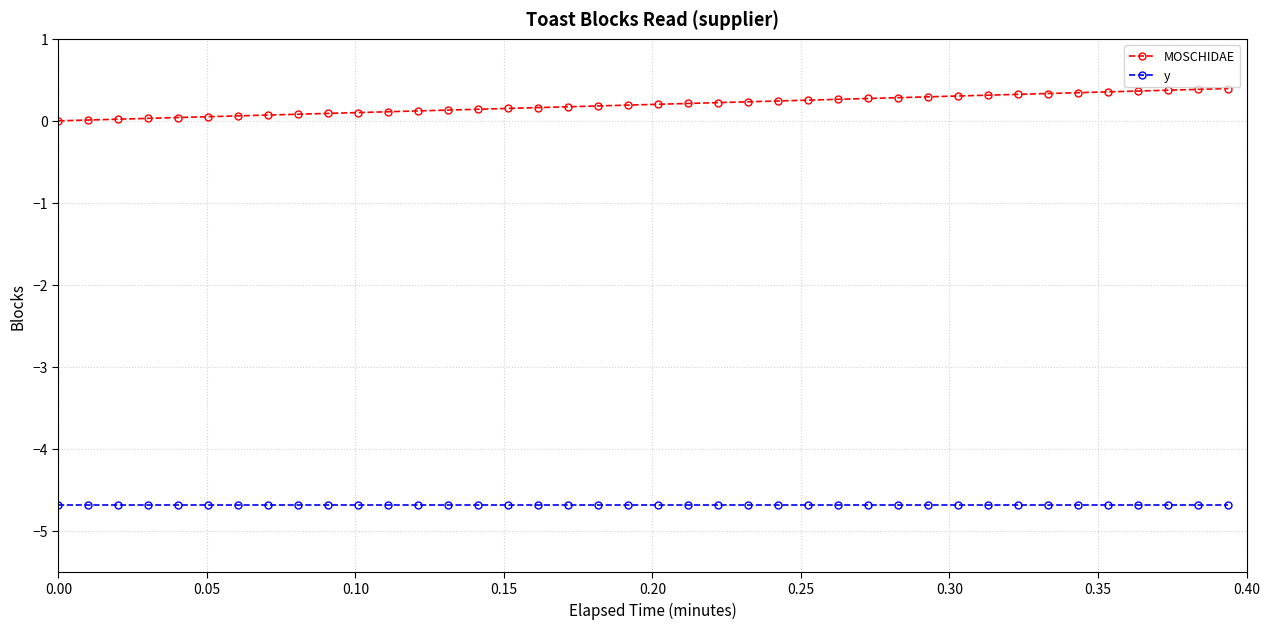

Rank the series by their average value, from highest to lowest.

MOSCHIDAE, y